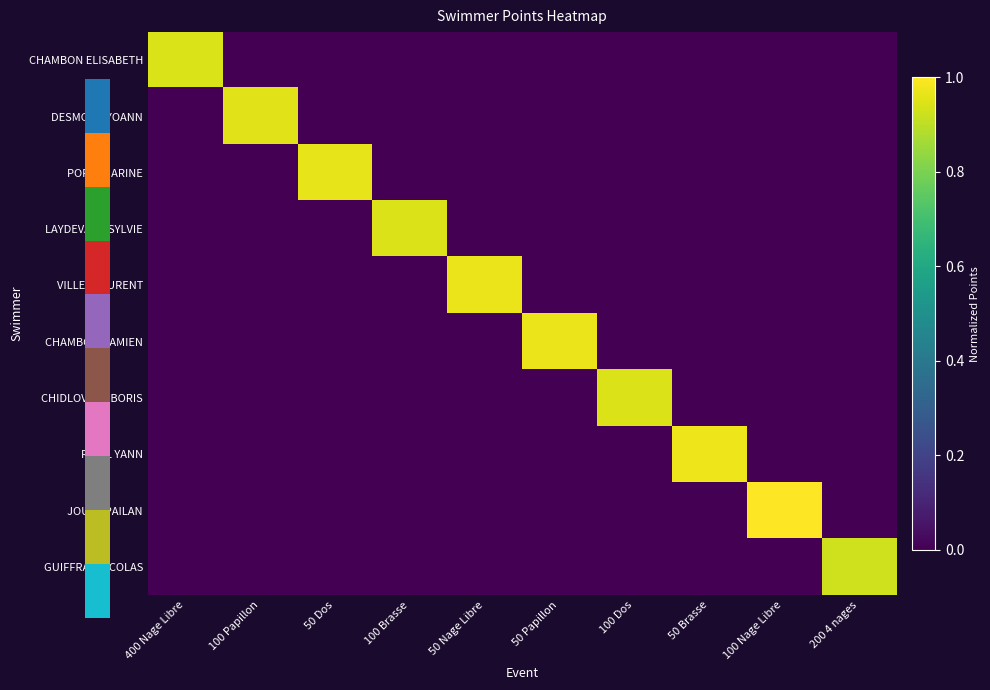

At which category is the sum across all series the highest?

100 Nage Libre